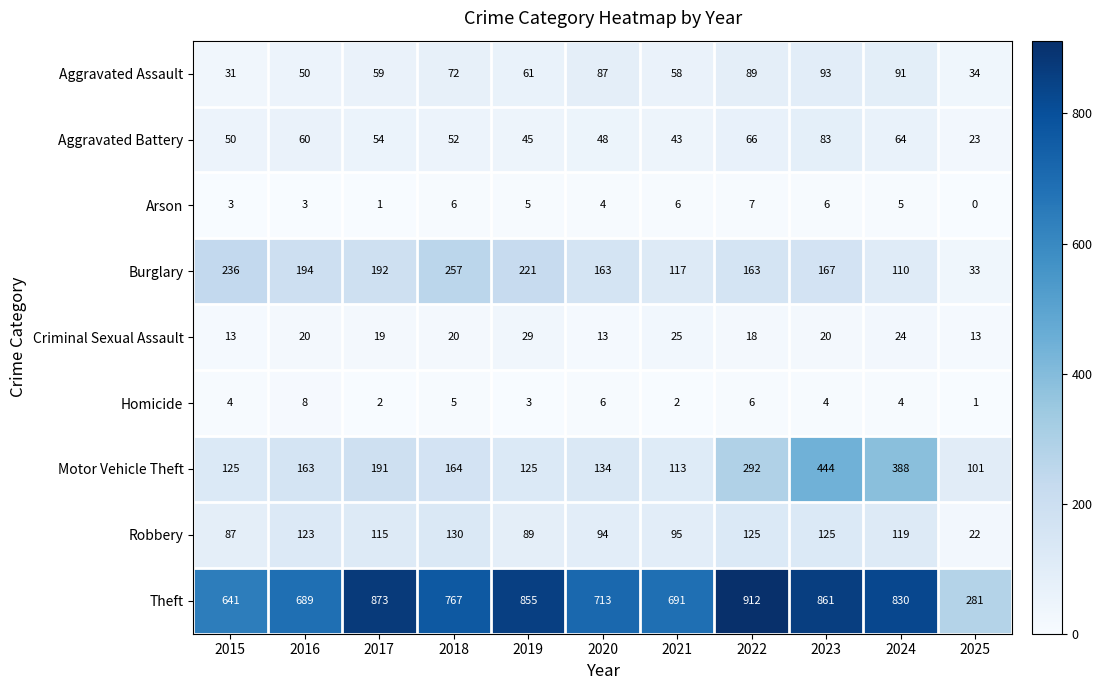

The Homicide series shows 10 at 2020. True or false?

False